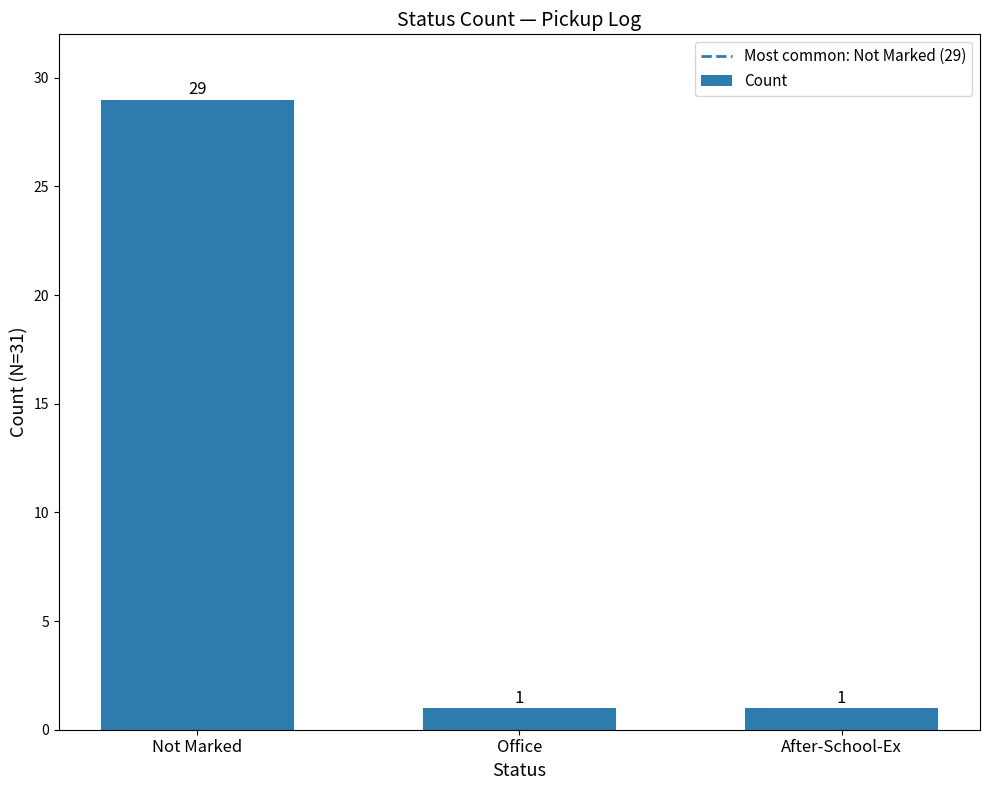

What is the difference between the values at Not Marked and After-School-Ex?

28